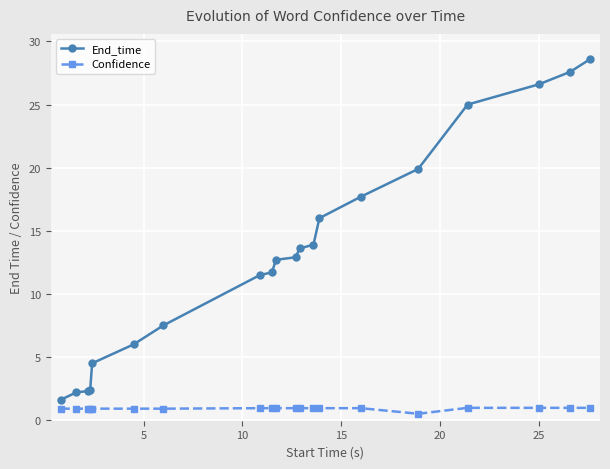

What is the sum of all Confidence values?

18.3